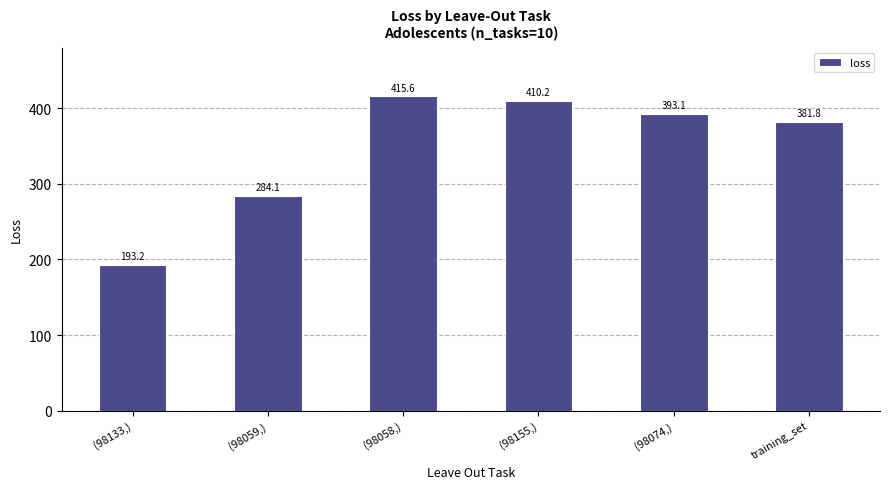

What is the minimum value shown in the chart?

193.2